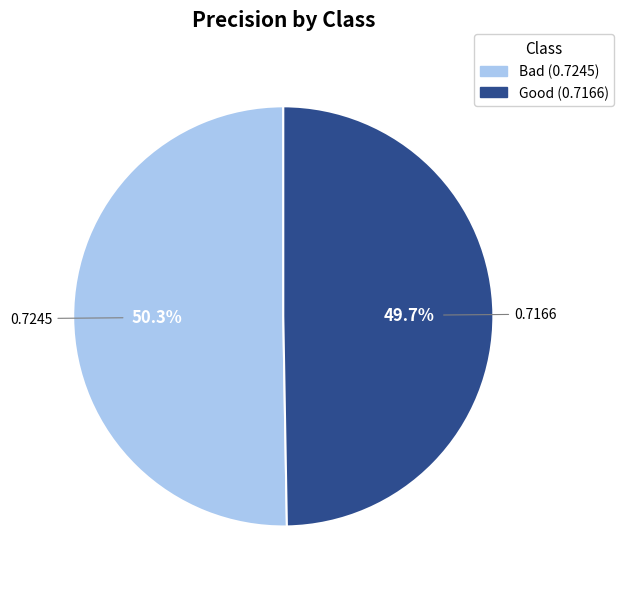

To the nearest percent, what portion does Bad represent?

50%